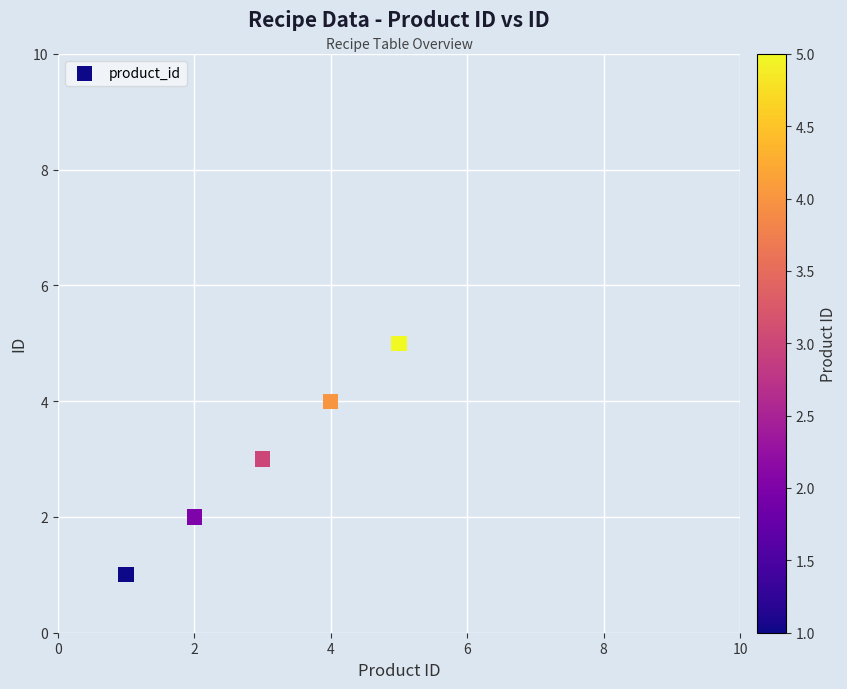

What is the average X value?

3